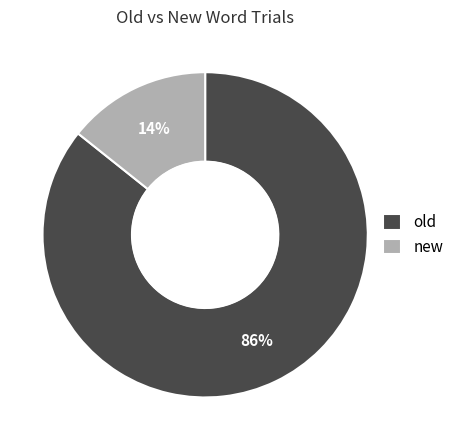

Which has a higher value, new or old?

old